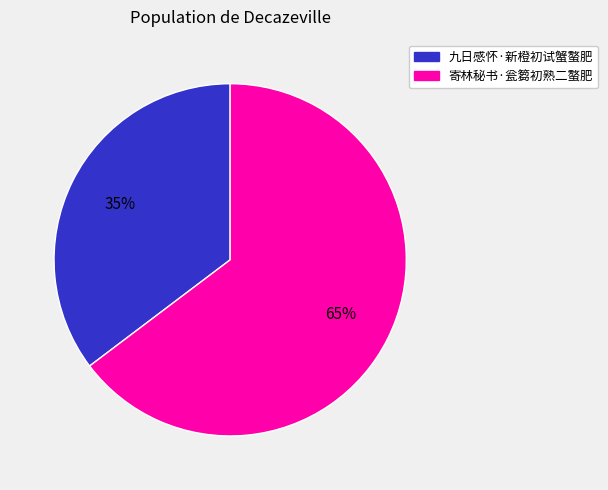

How many slices are in this pie chart?

2